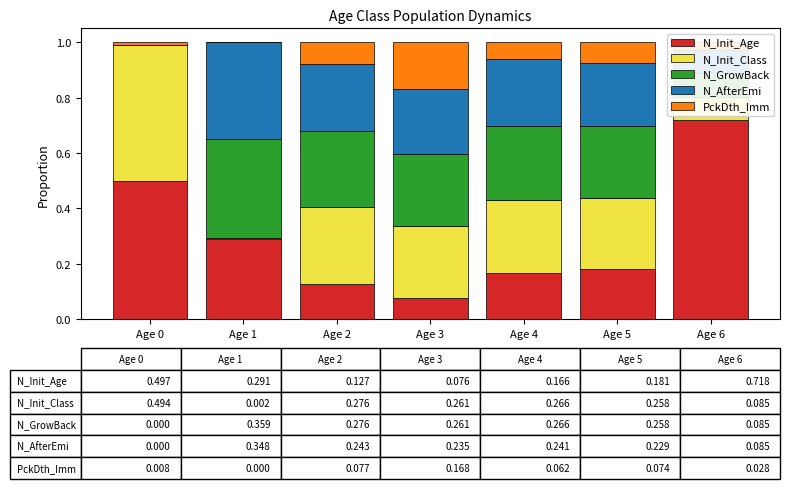

At which label does N_Init_Age reach its peak?

Age 6